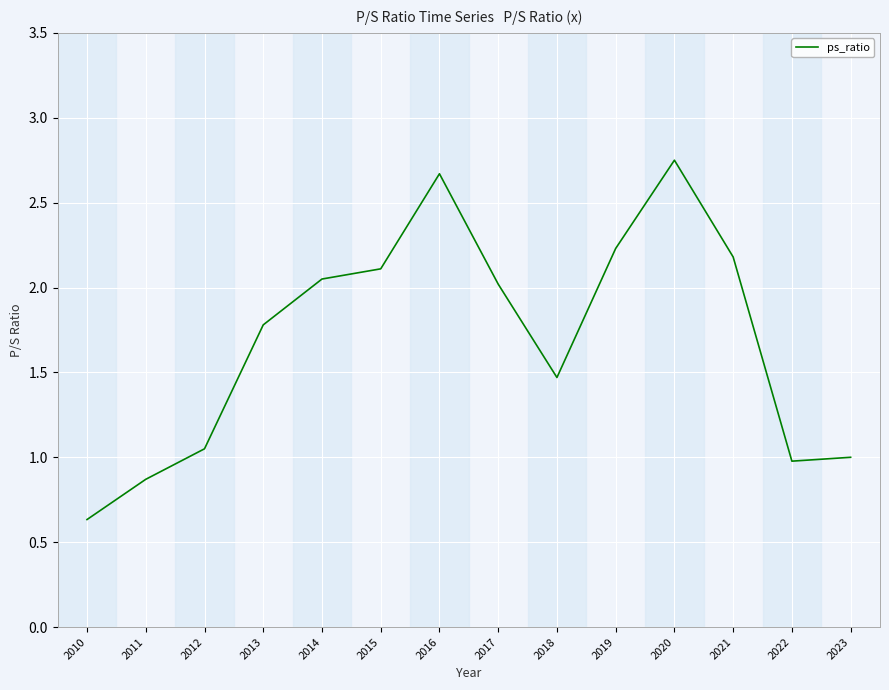

True or false: the data shows 0.2 at 2022.

False